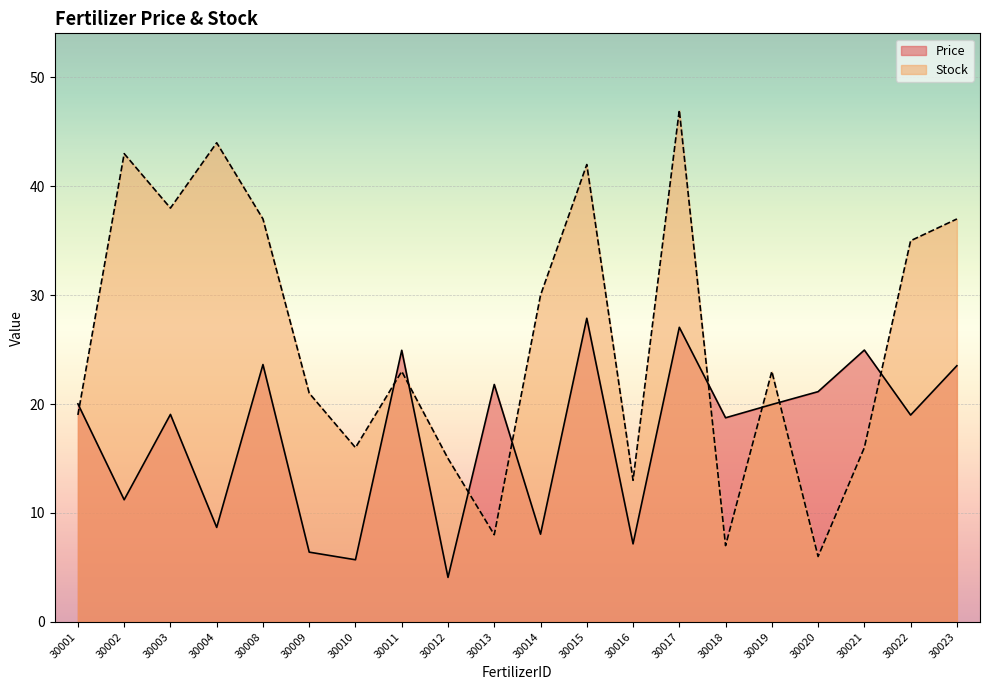

Which series has the largest range (max minus min)?

Stock